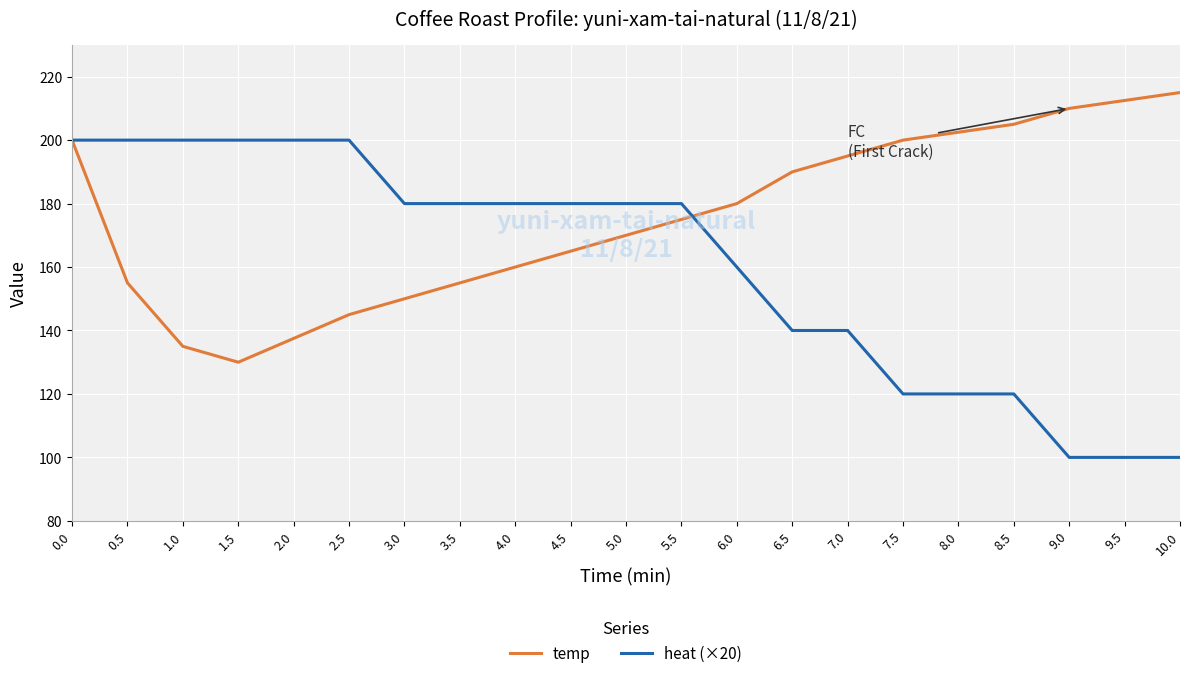

What value does the temp series have at 9.0?

210.0